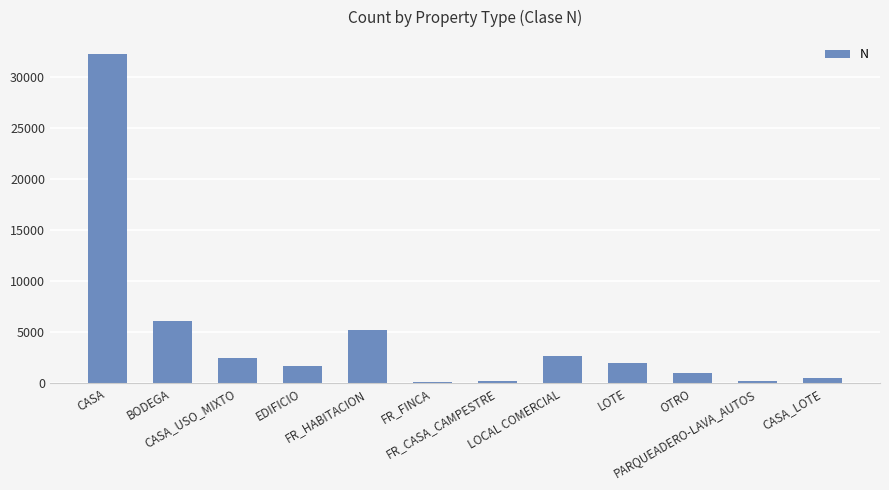

How many bars are there in total?

12